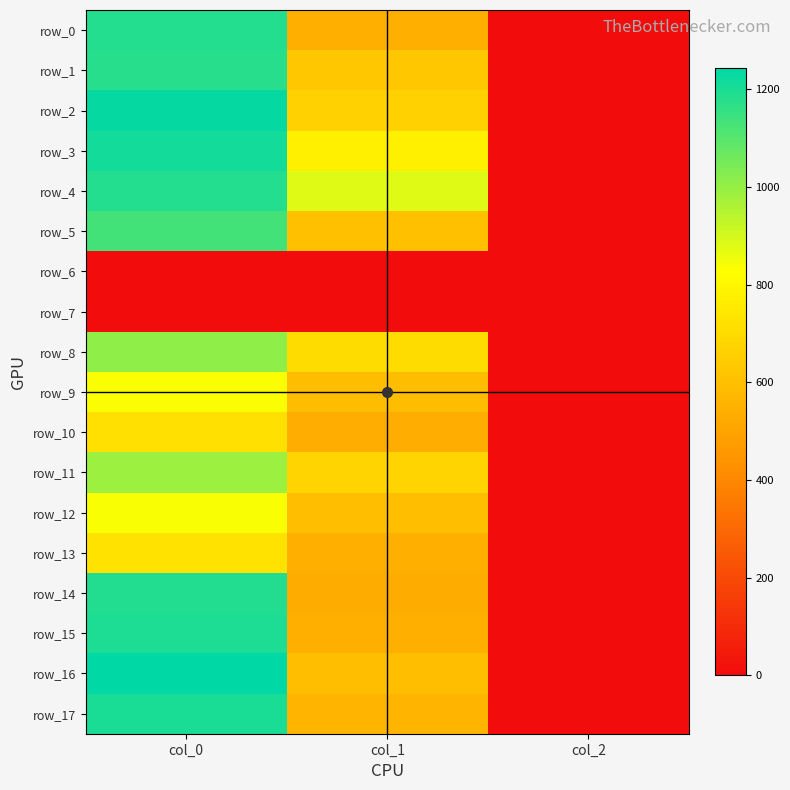

How many values in the row_15 series exceed 540?

1